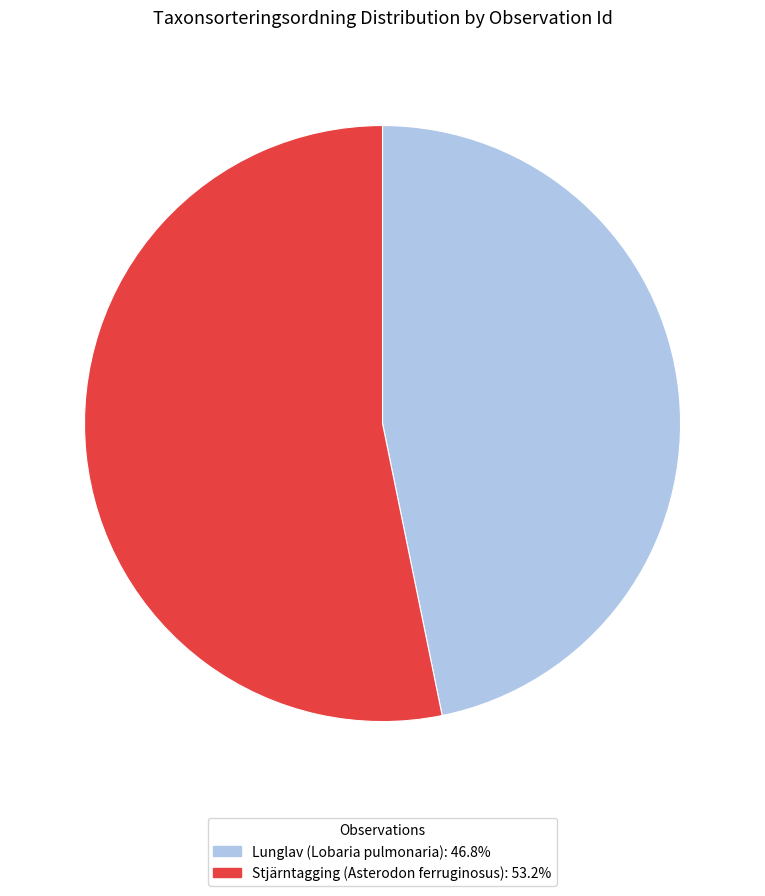

How many segments does this pie chart have?

2